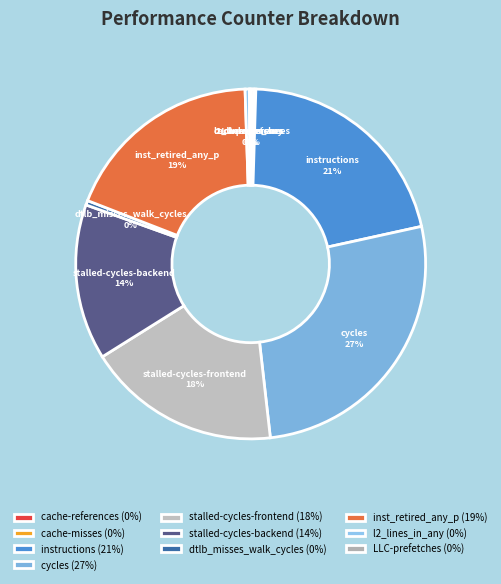

Which has a higher value, l2_lines_in_any or instructions?

instructions